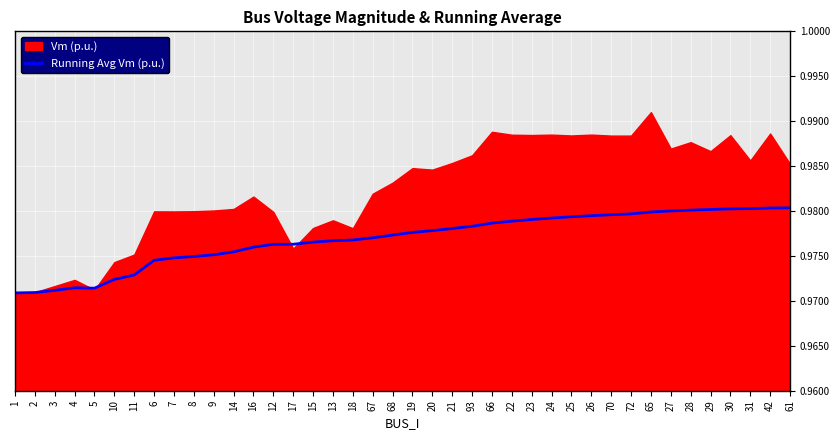

The value of Running Avg Vm (p.u.) at 21 is 1.4. True or false?

False